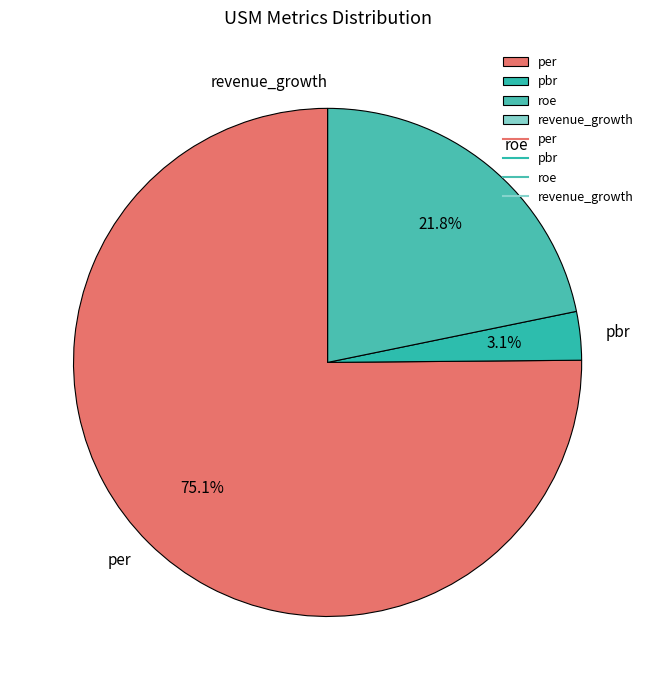

Is the sum of roe and pbr greater than half?

No